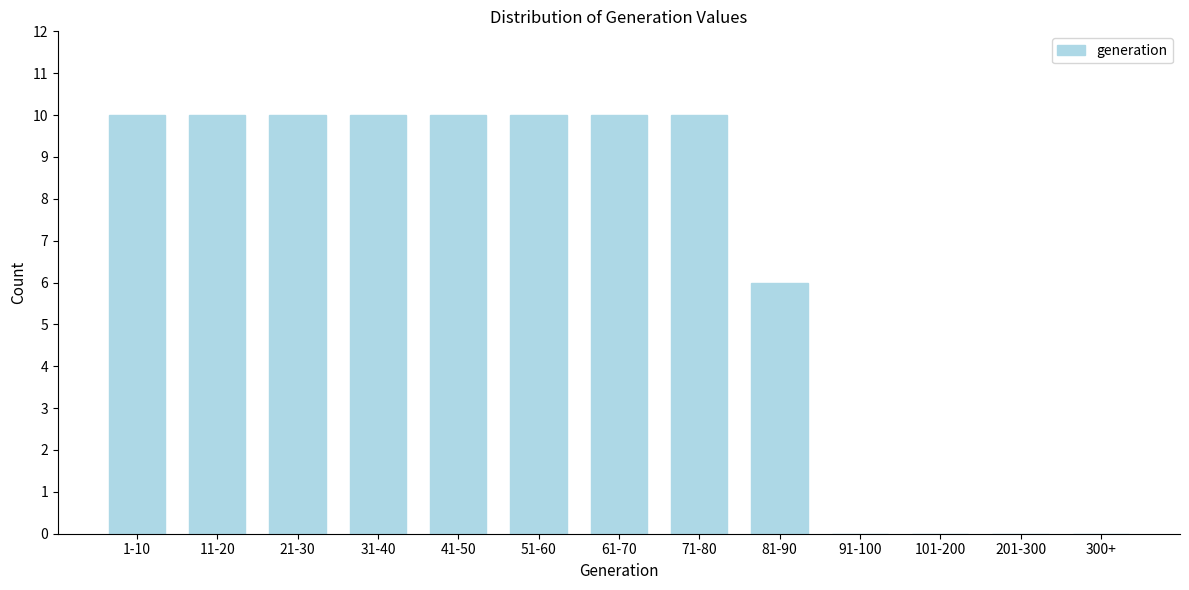

Reading left to right, extract all data points from this chart.

1-10=10	11-20=10	21-30=10	31-40=10	41-50=10	51-60=10	61-70=10	71-80=10	81-90=6	91-100=0	101-200=0	201-300=0	300+=0